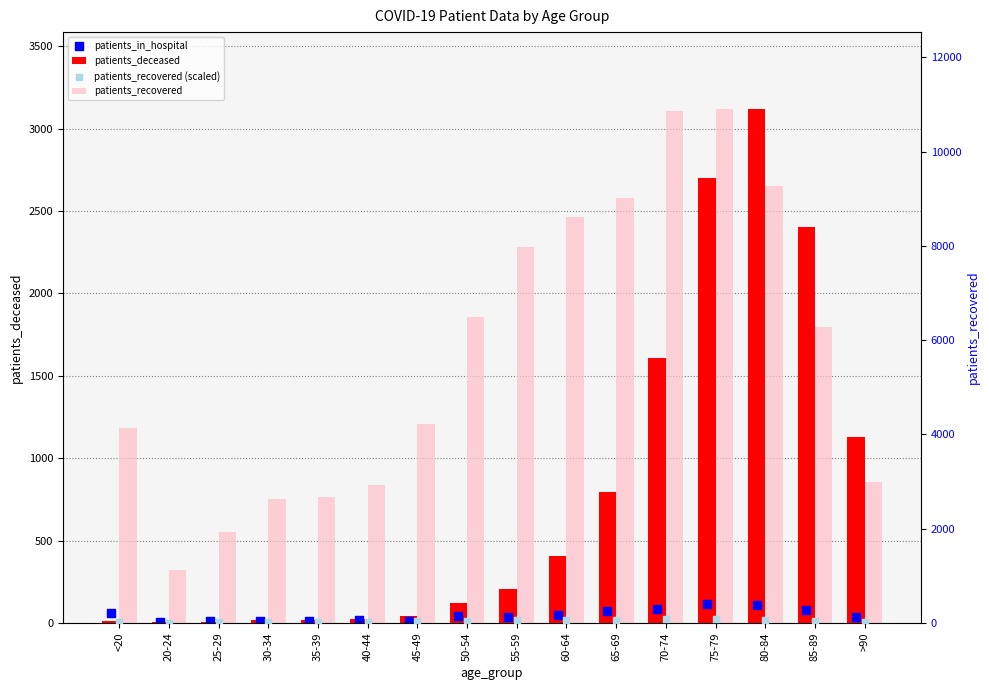

Which series has the largest Y range (max minus min)?

patients_recovered